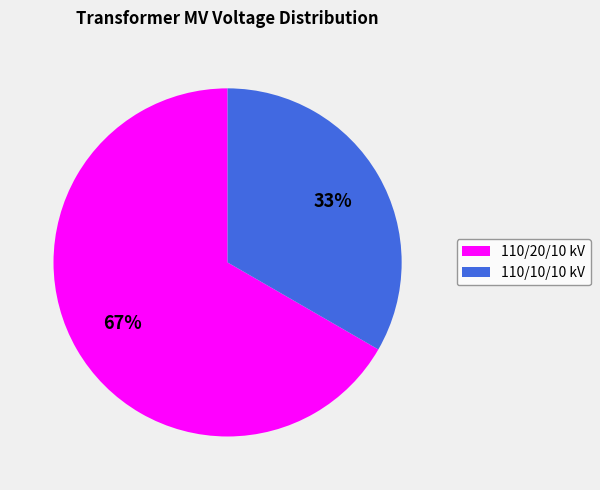

To the nearest percent, what is the average slice percentage?

50%